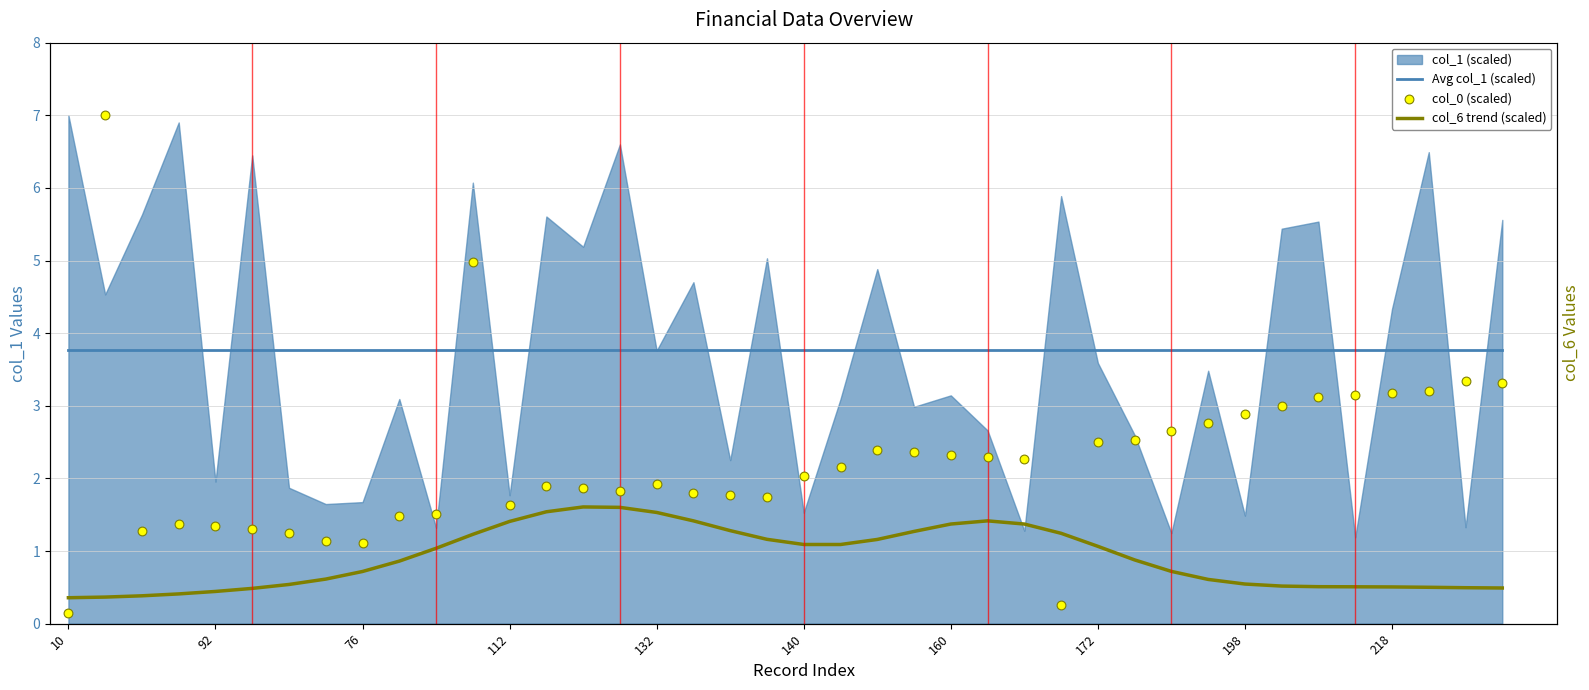

Which series has the widest spread of Y values?

col_0 (scaled)